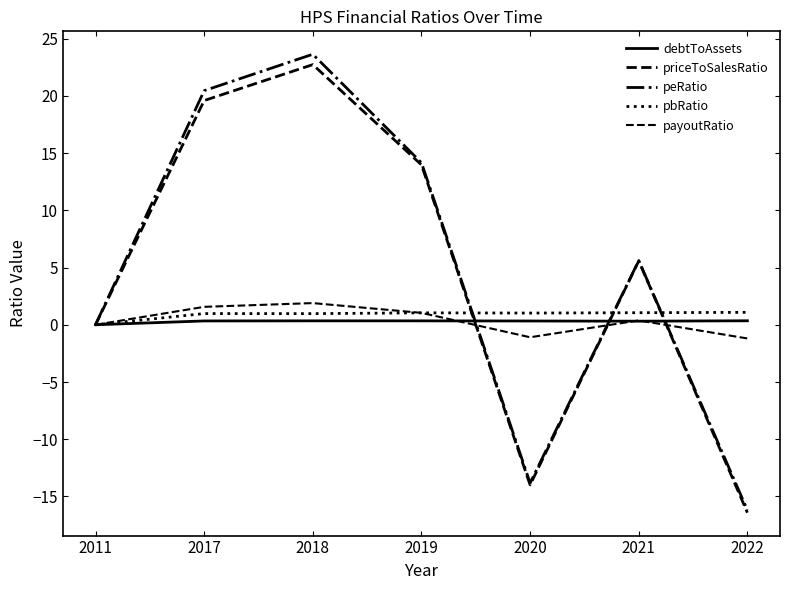

Where do payoutRatio and debtToAssets first cross each other?

2019 and 2020